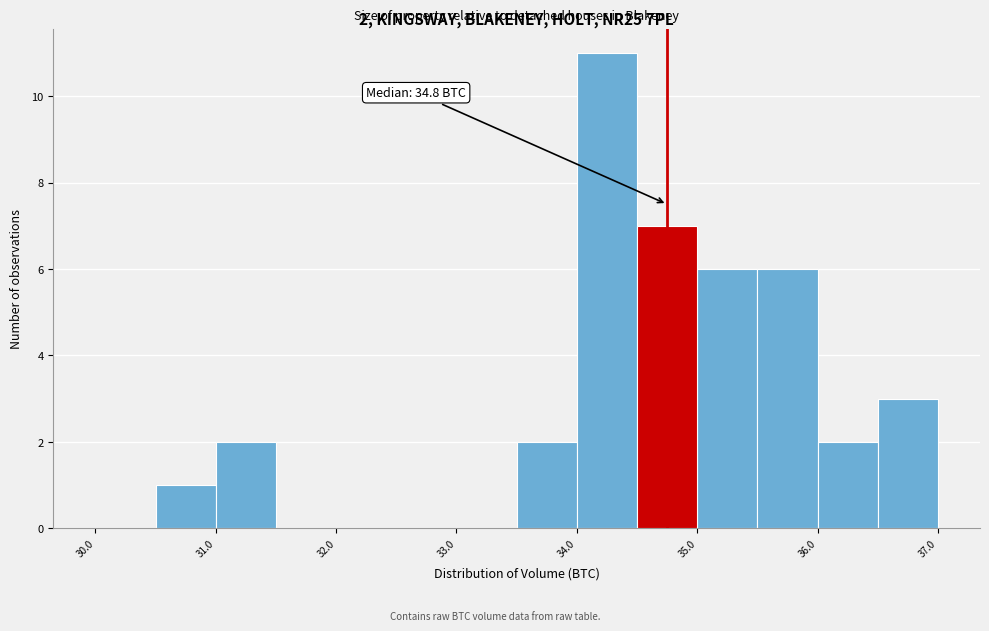

Which range on the x-axis has the tallest bar?

34.0 to 34.5